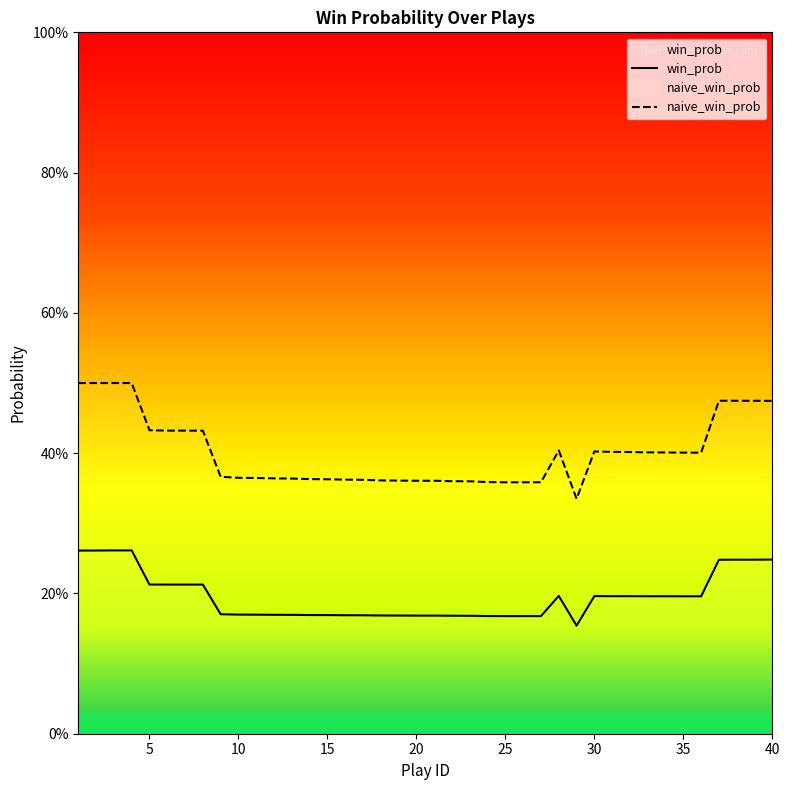

Between 6 and 20, which is larger?

6